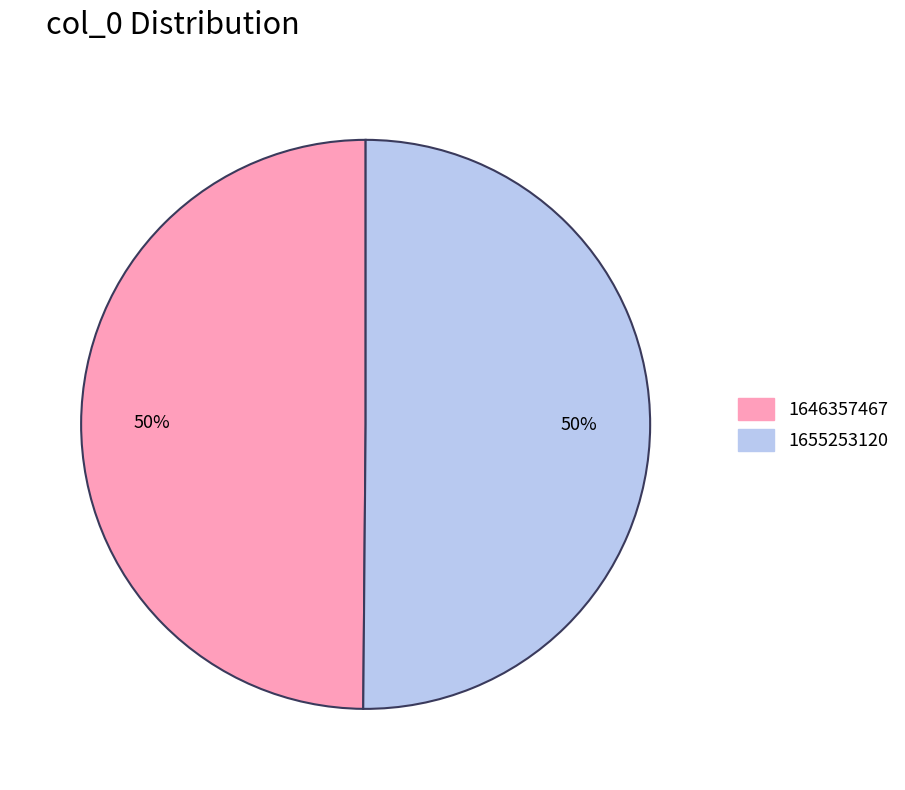

Count the number of slices in the pie.

2